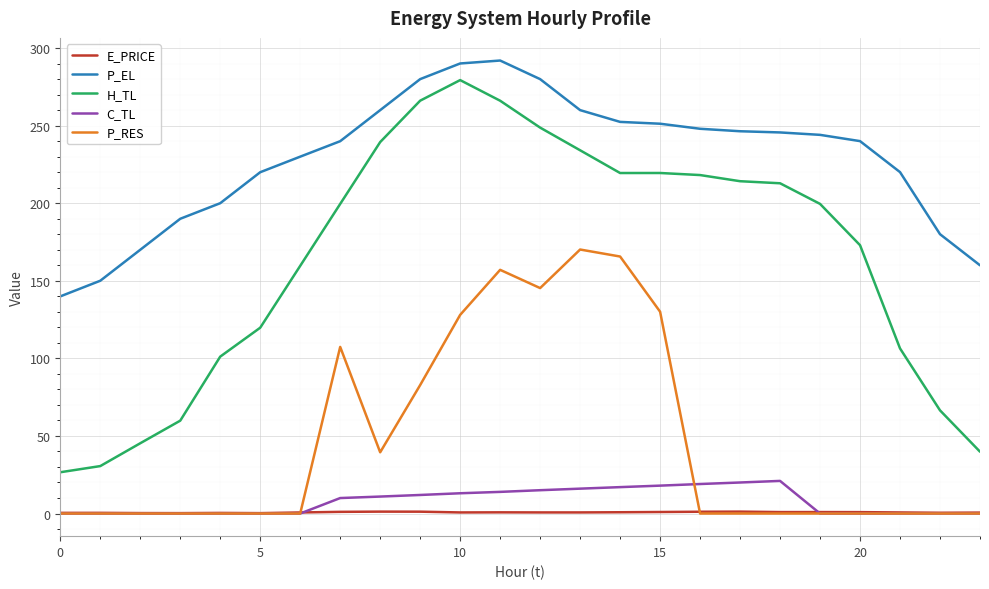

What is the minimum value for H_TL?

26.6